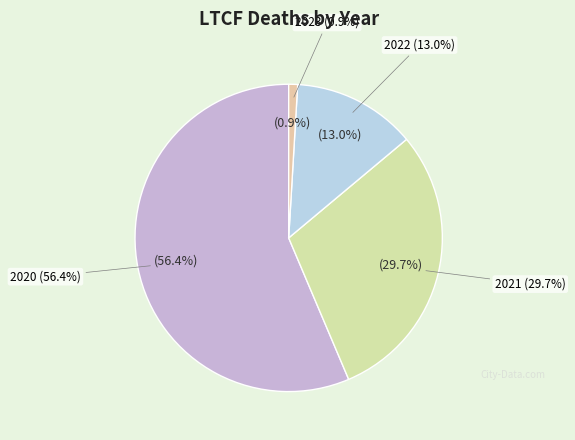

How many segments does this pie chart have?

4